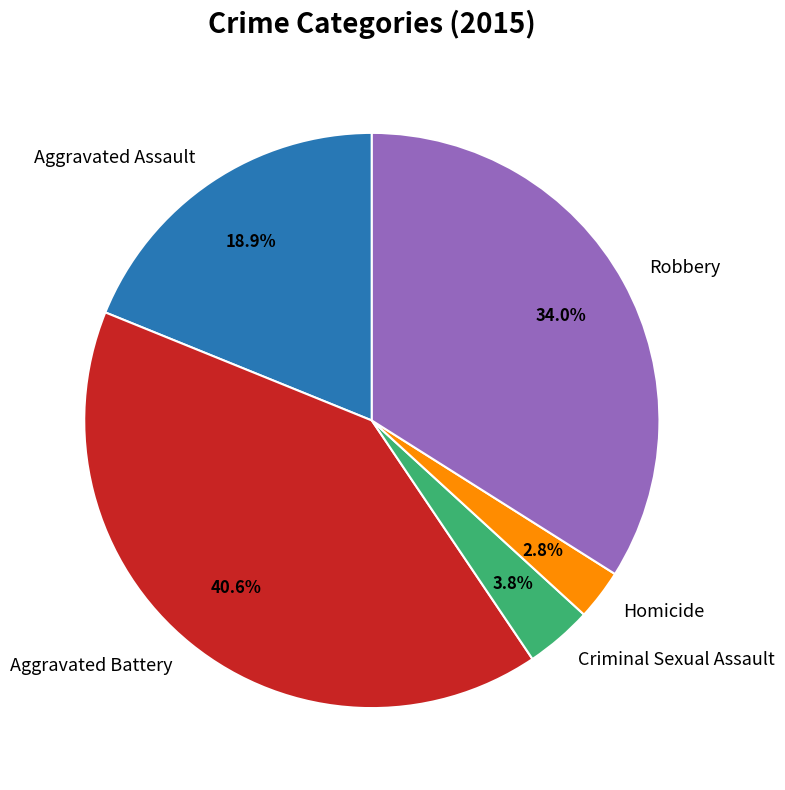

To the nearest percent, what is the difference between the Homicide and Criminal Sexual Assault slice percentages?

1%